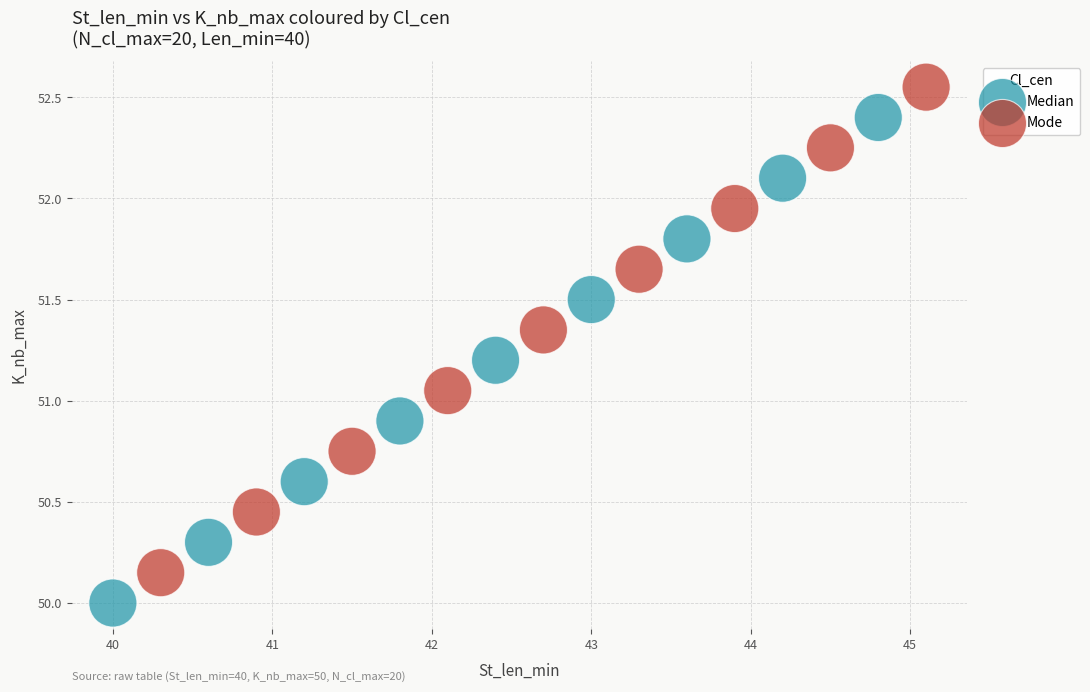

Which series reaches the maximum Y coordinate?

Mode